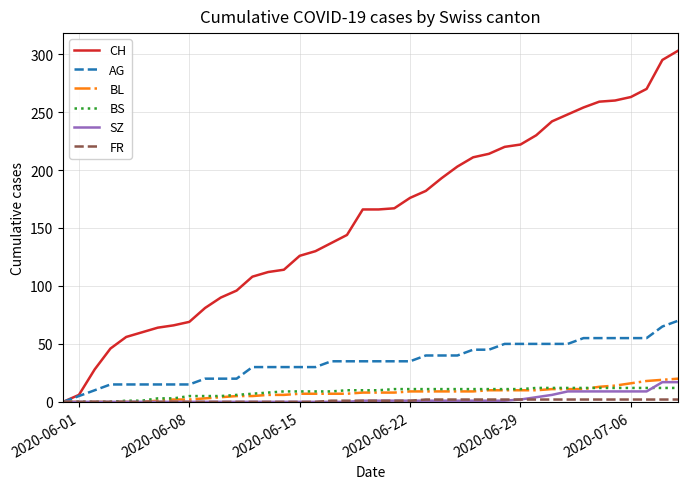

What is the maximum value for CH?

303